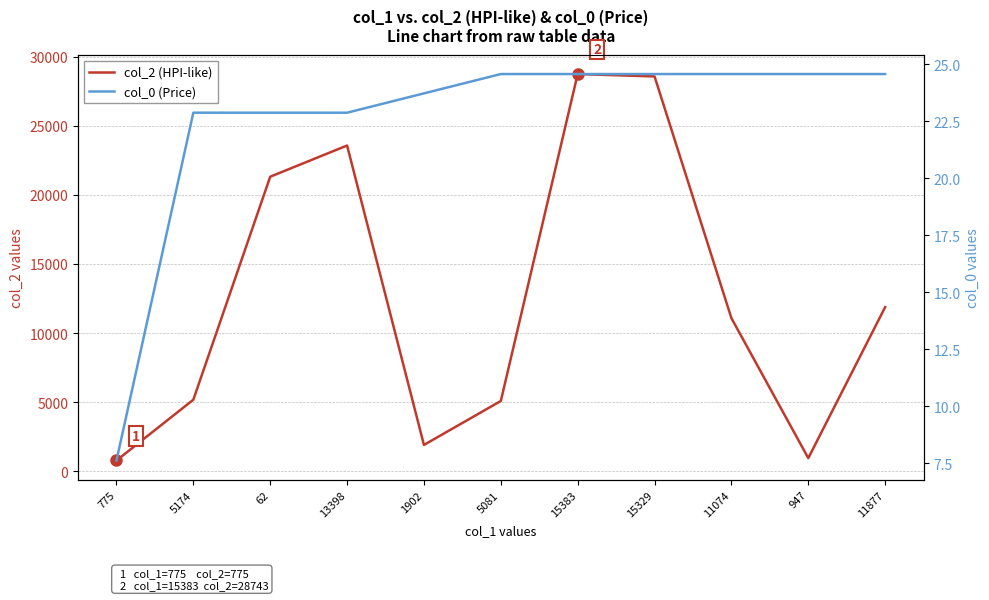

The col_2 (HPI-like) series shows 7969.0 at 5081. True or false?

False